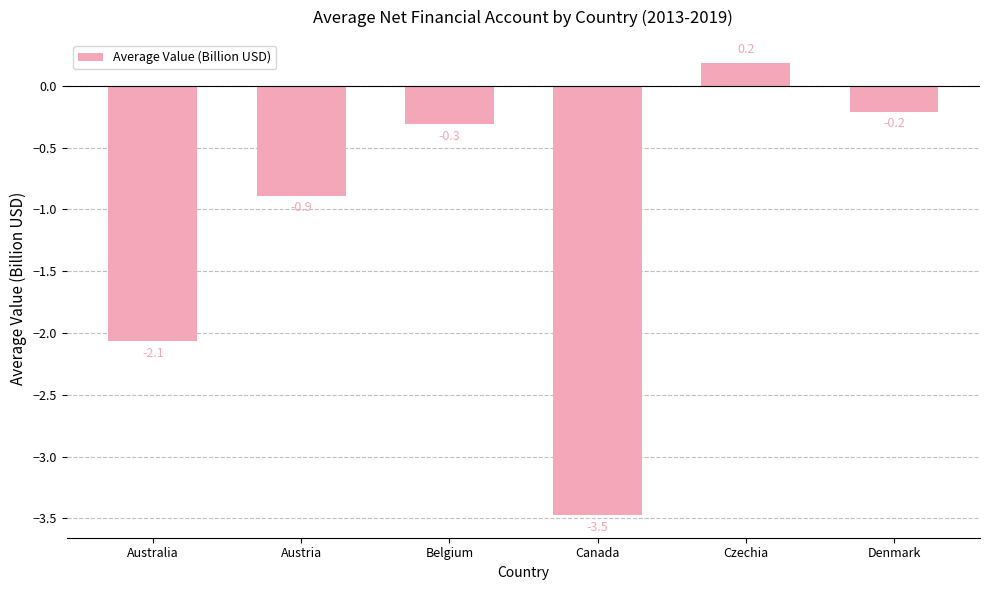

Reading left to right, list all the values displayed in this chart.

Australia=-2.1	Austria=-0.9	Belgium=-0.3	Canada=-3.5	Czechia=0.2	Denmark=-0.2